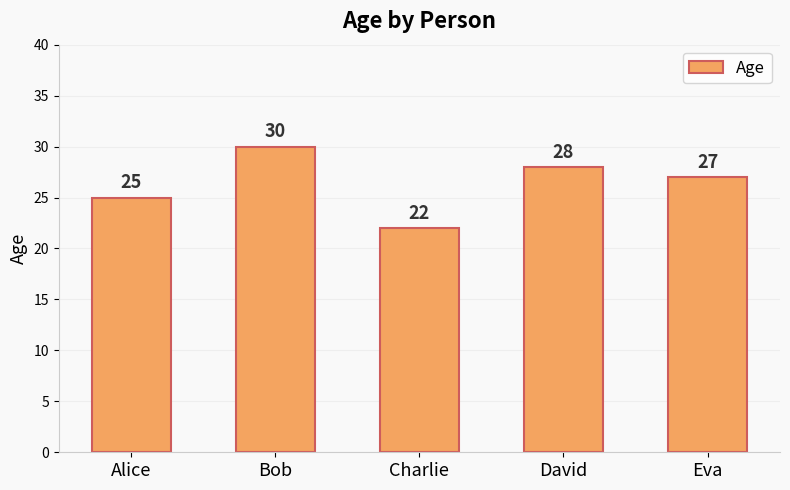

What is the label of the 1st bar from the left?

Alice